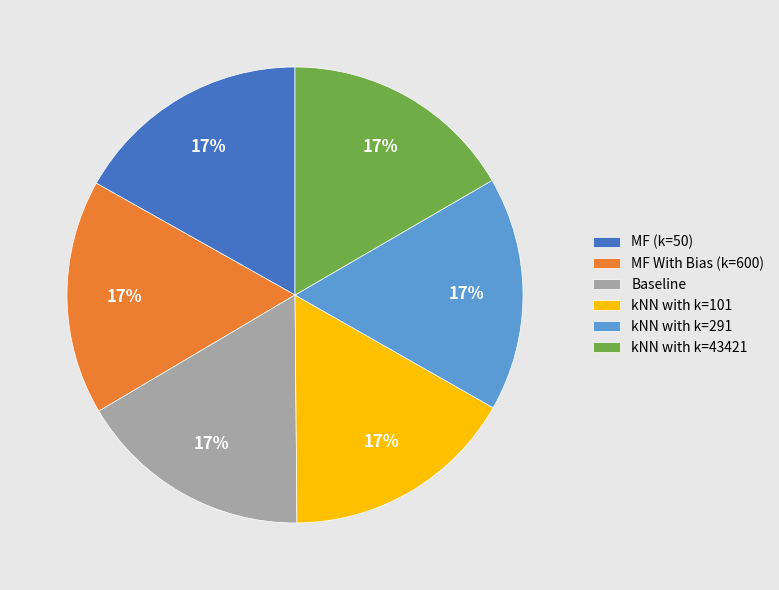

What percentage is the kNN with k=101 slice, to the nearest percent?

17%